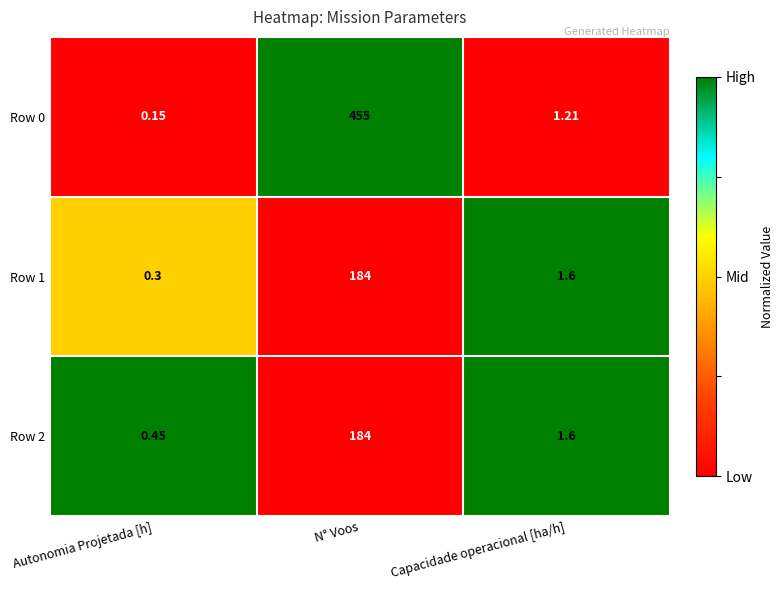

Which category has the lowest value in the Row 0 series?

Autonomia Projetada [h]